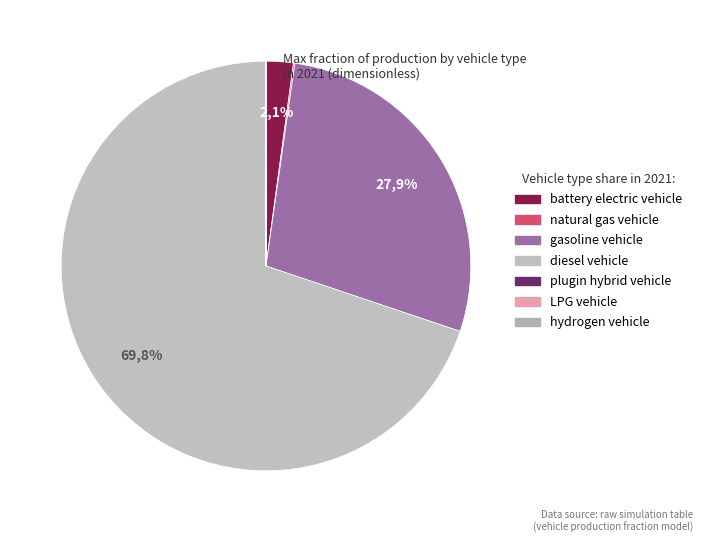

What is the largest slice in the pie chart?

diesel vehicle